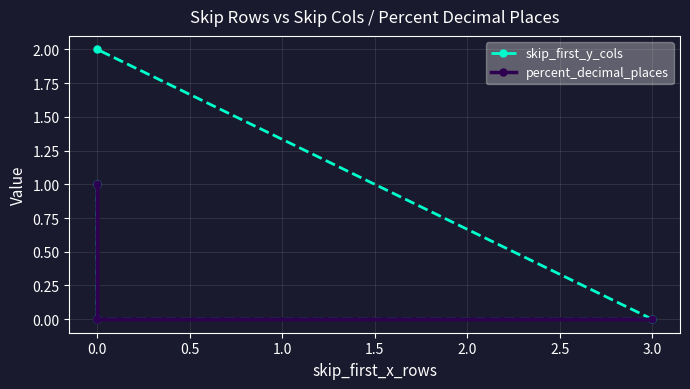

True or false: percent_decimal_places and skip_first_y_cols intersect in this chart.

False